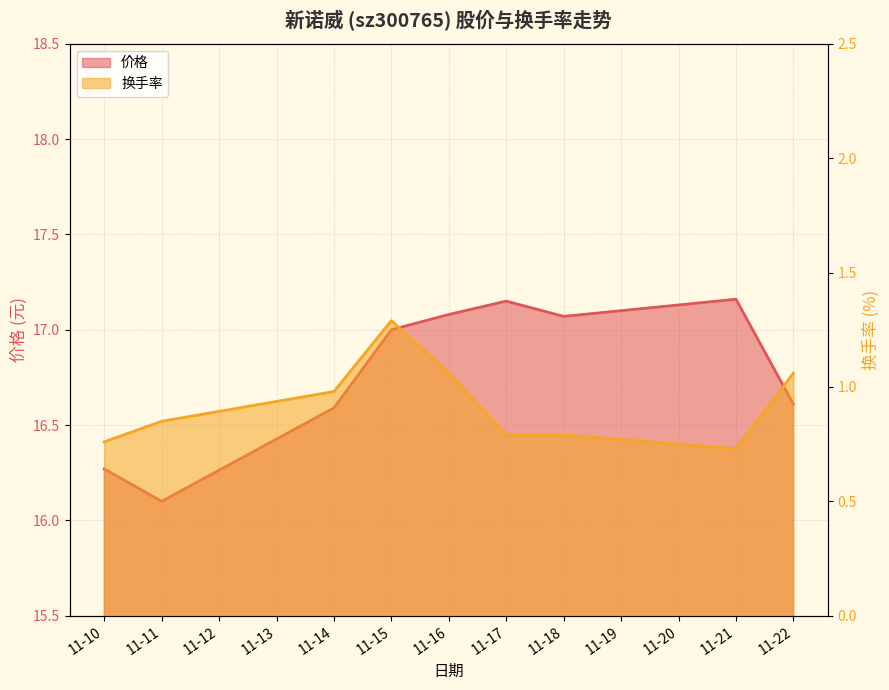

What is the difference between the highest and lowest values at 11-22?

15.5